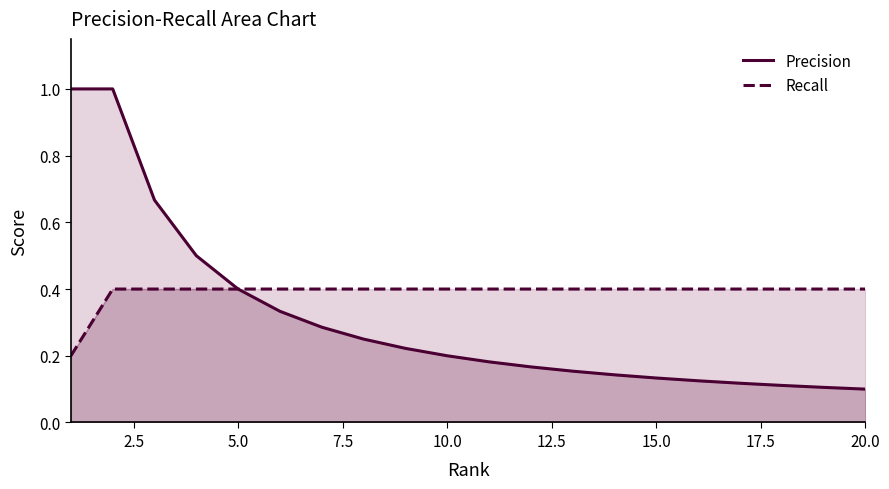

How many lines are shown in the chart?

2